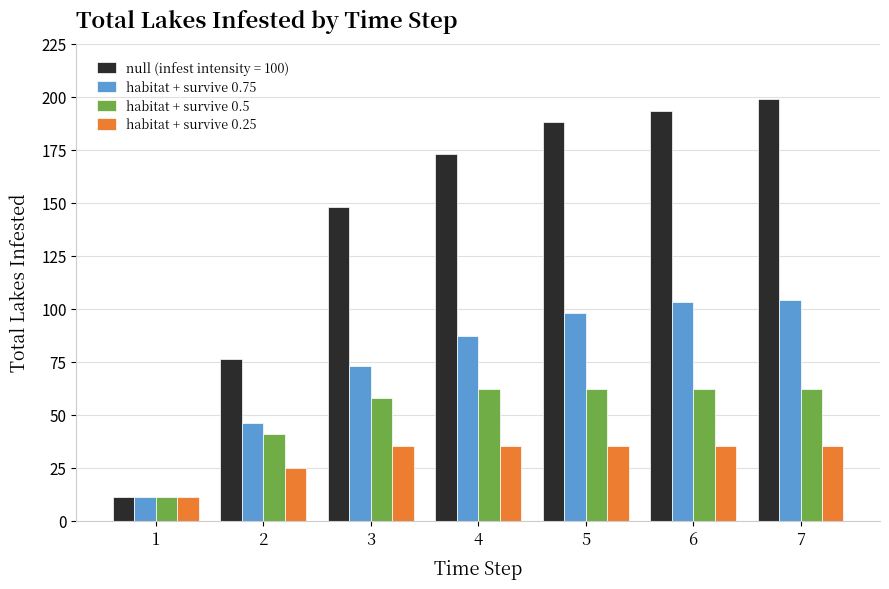

Which series has the largest total across all categories?

null (infest intensity = 100)